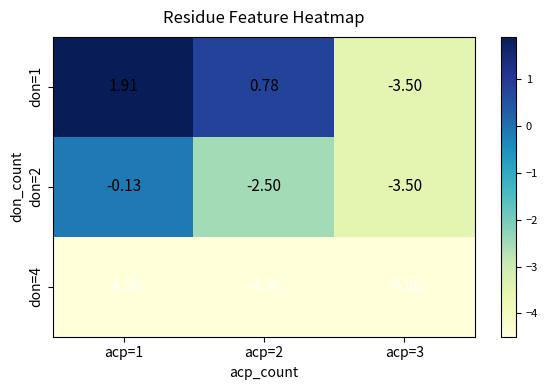

Is the value of don=1 at acp=1 greater than the value of don=2 at acp=2?

Yes